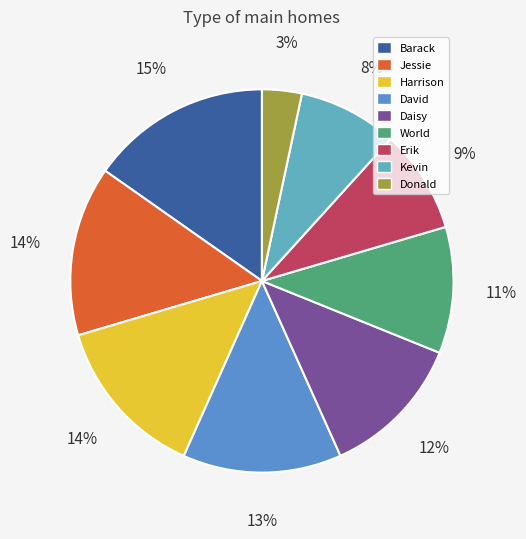

Rank the categories by value from lowest to highest.

Donald, Kevin, Erik, World, Daisy, David, Harrison, Jessie, Barack